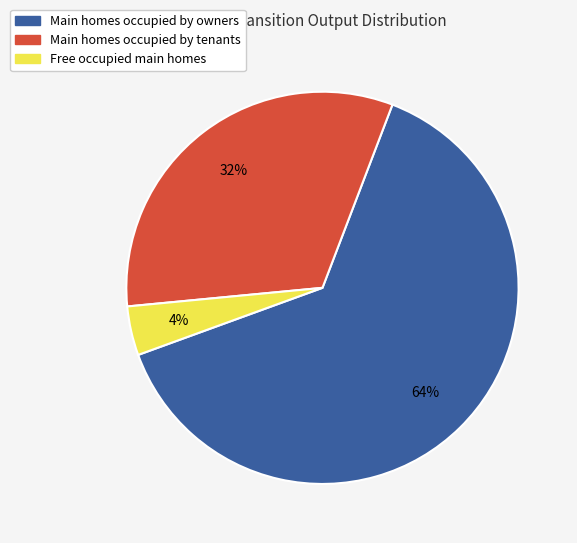

The Free occupied main homes slice represents 4% of the pie. True or false?

True